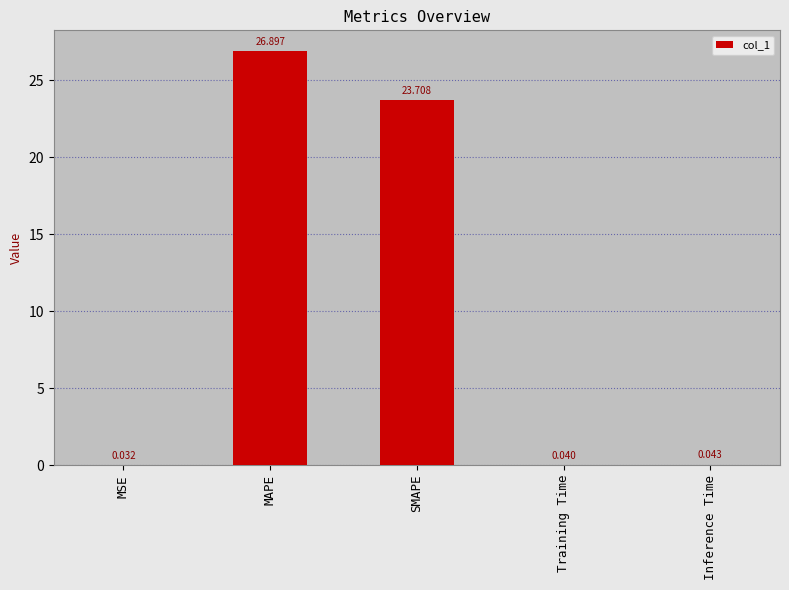

What is the sum of the values at Inference Time and SMAPE?

23.8